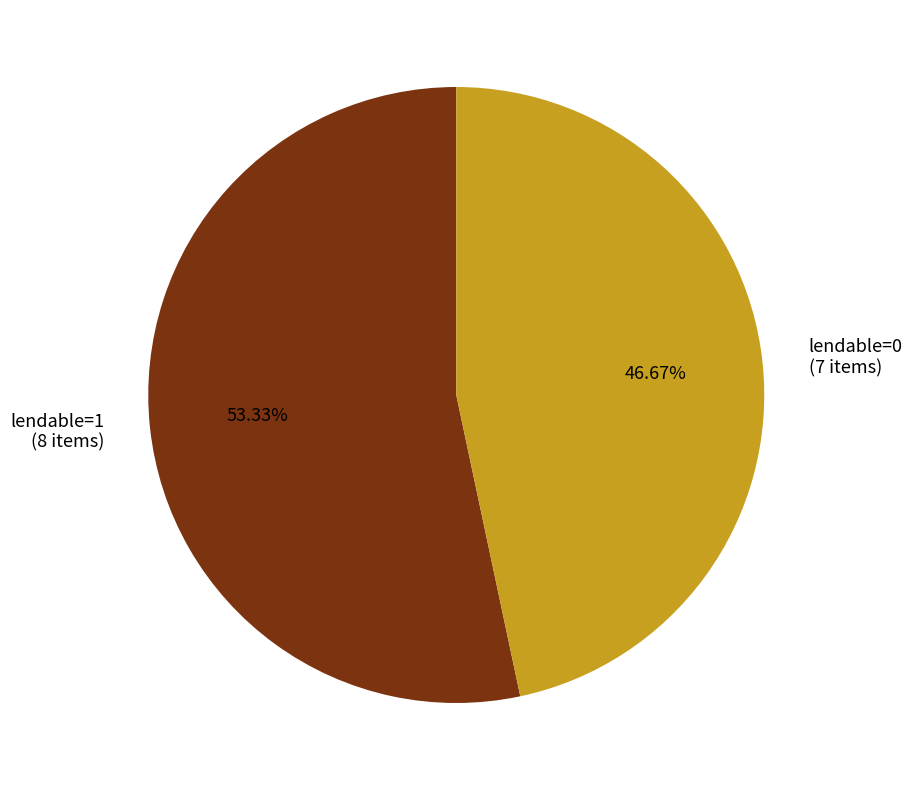

To the nearest percent, what is the difference between the largest and smallest slice percentages?

7%